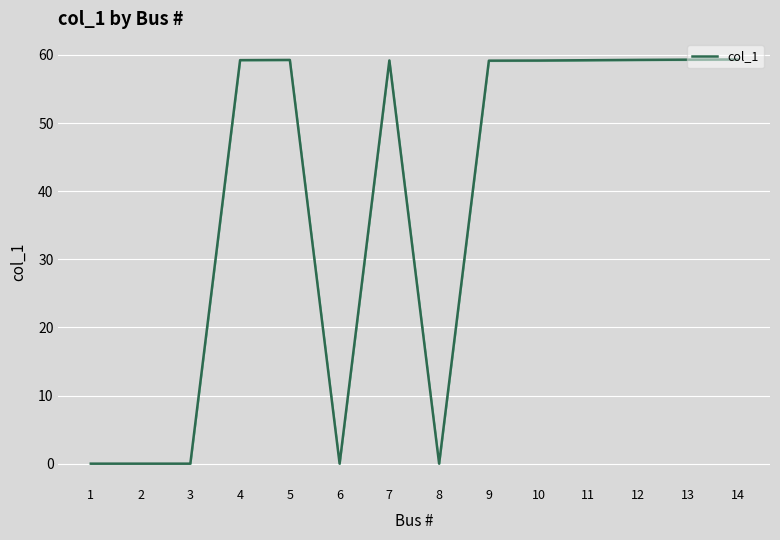

Which label corresponds to the smallest value in the chart?

1